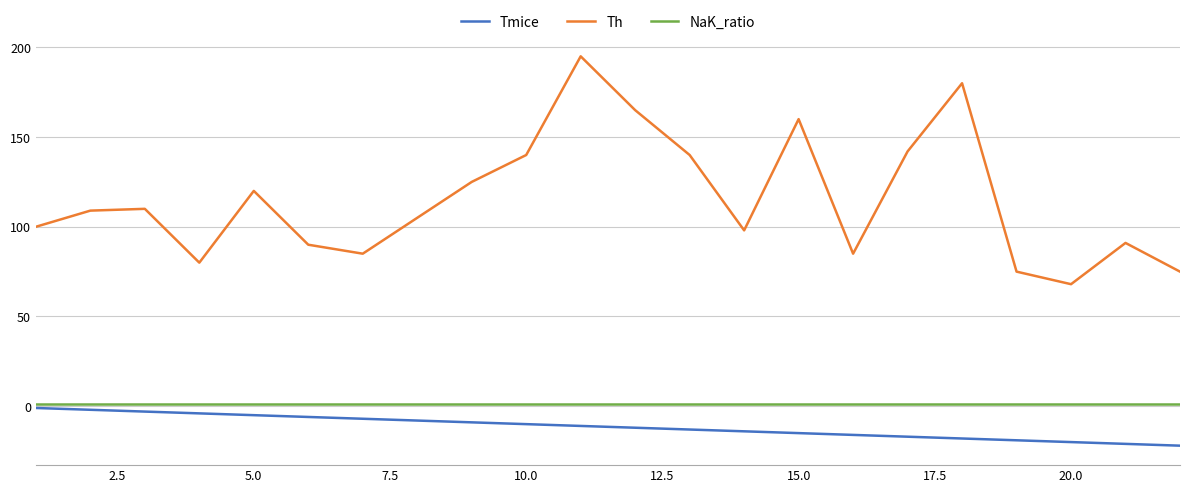

Which series has the largest total across all categories?

Th